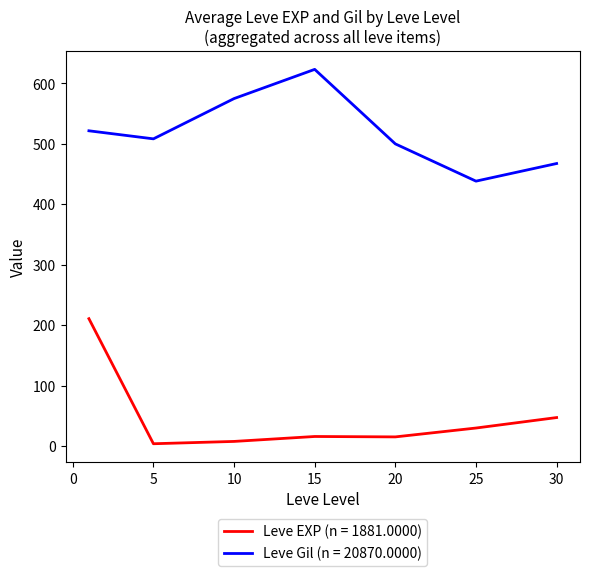

What is the difference between the second highest and second lowest values in the Leve Gil (n = 20870.0000) series?

107.5